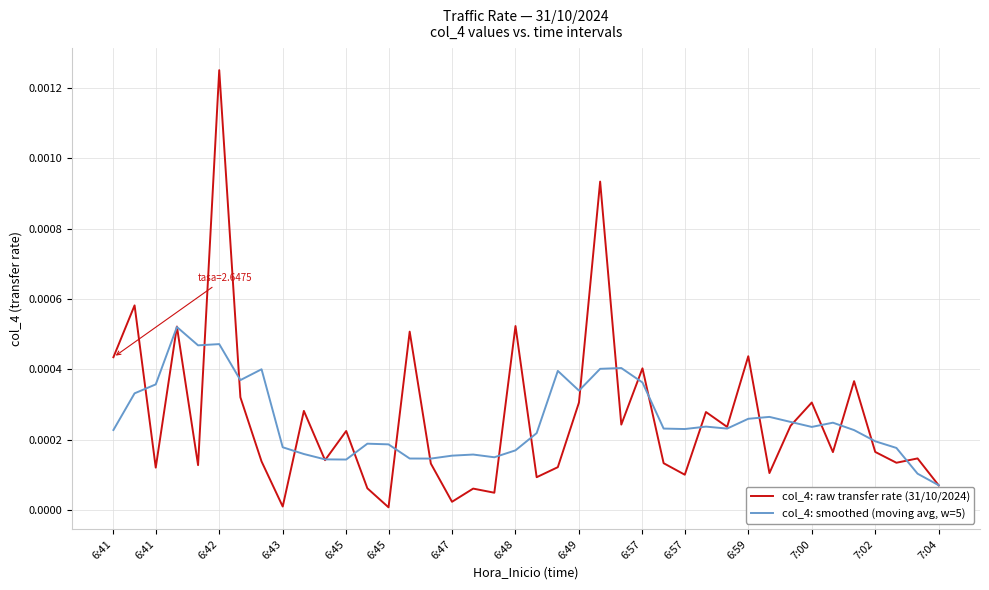

List the series in order of their peak value, highest first.

col_4: raw transfer rate (31/10/2024), col_4: smoothed (moving avg, w=5)